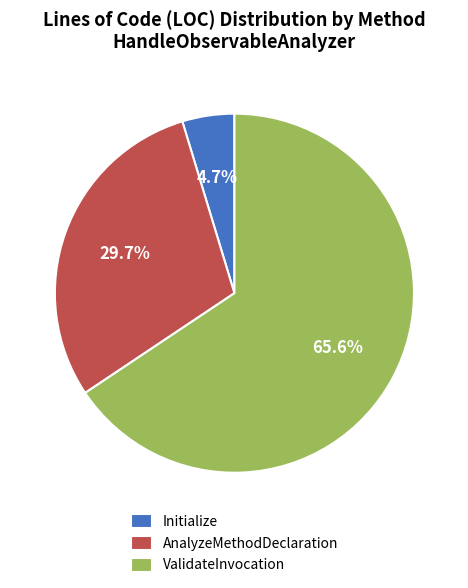

What percentage is NOT represented by ValidateInvocation?

34.4%